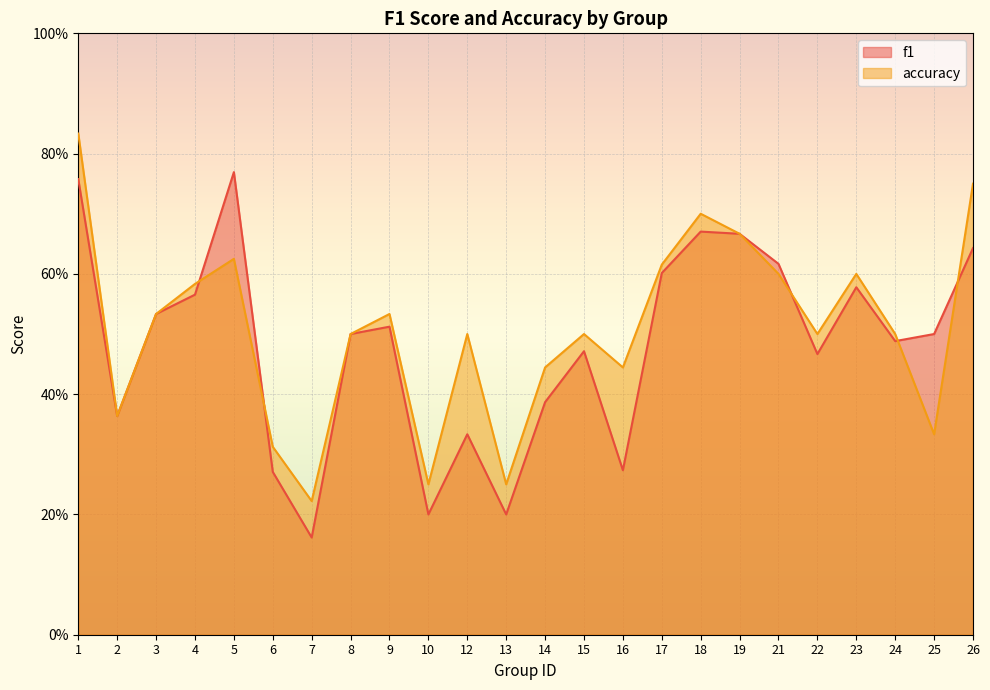

How many categories are shown in the chart?

24